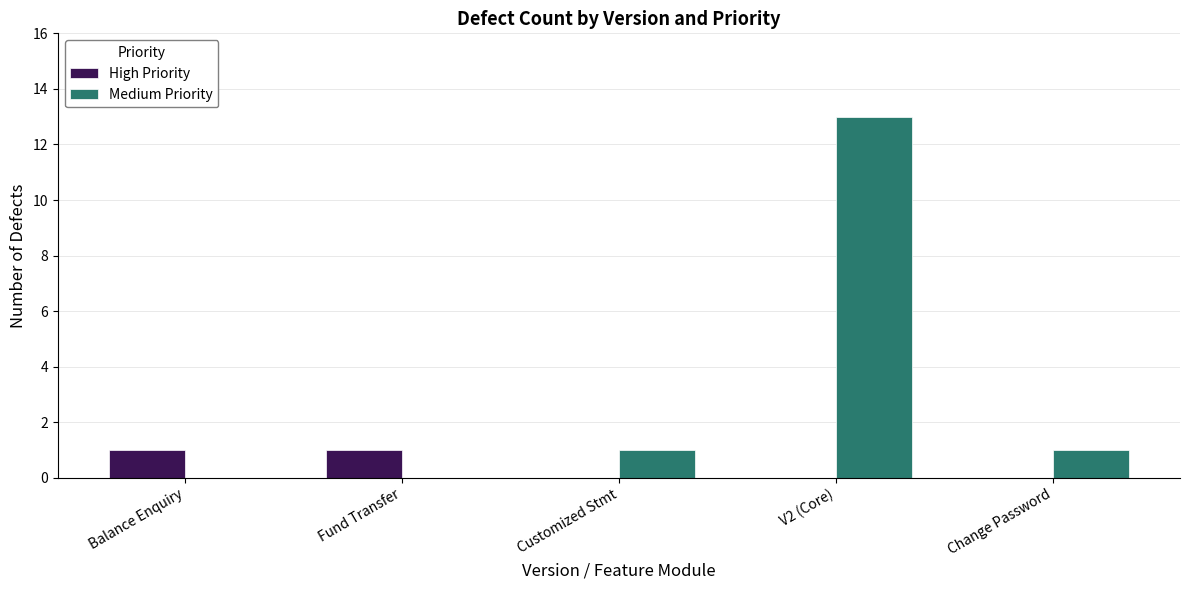

The High Priority series shows 1 at Balance Enquiry. True or false?

True